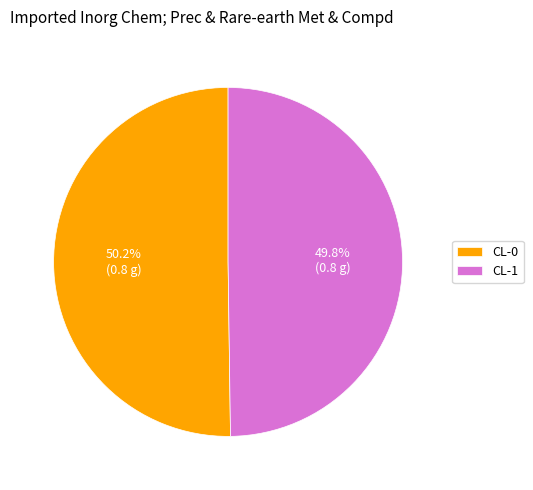

To the nearest percent, what is the combined percentage of CL-1 and CL-0?

100%